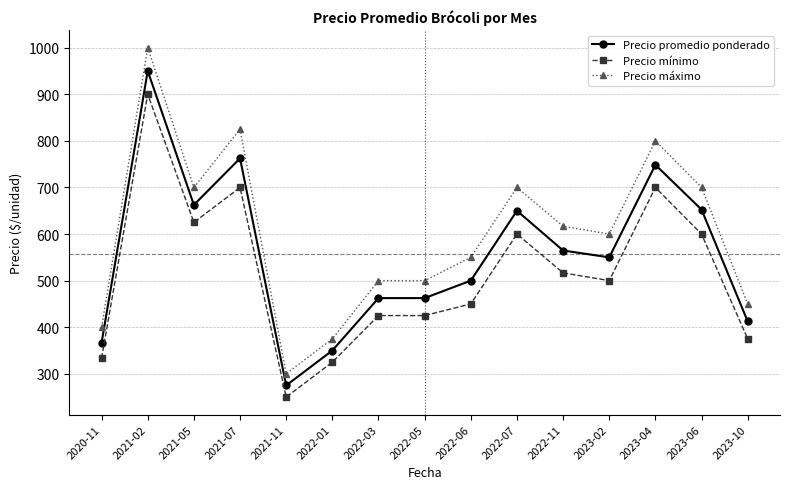

True or false: Precio mínimo and Precio máximo cross at least once.

False